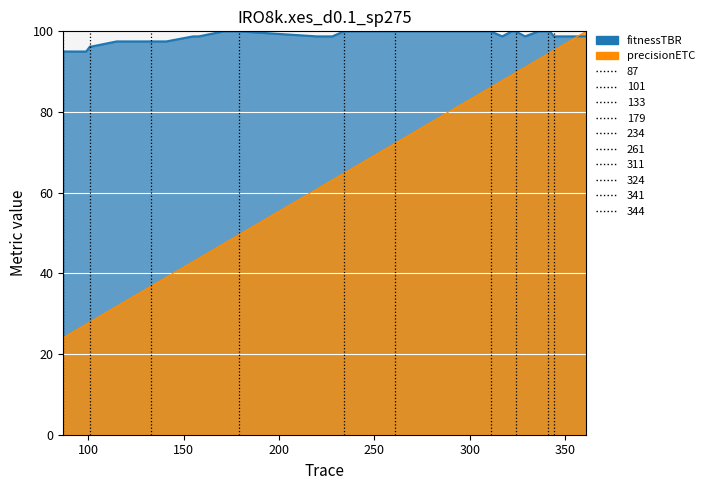

How many data points does each series have?

40